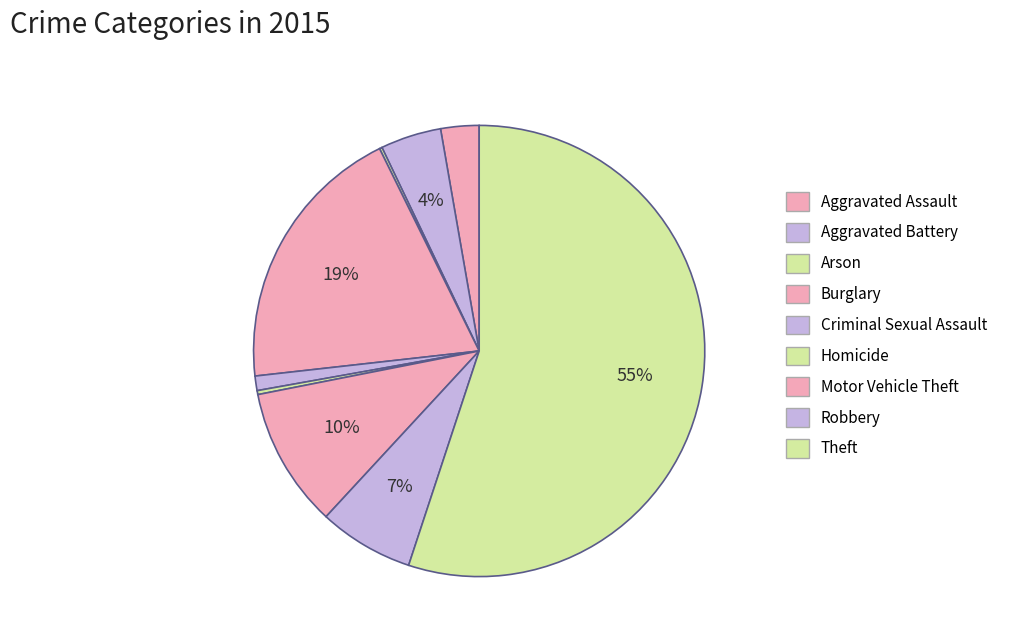

What is the change in value from Homicide to Theft?

+579